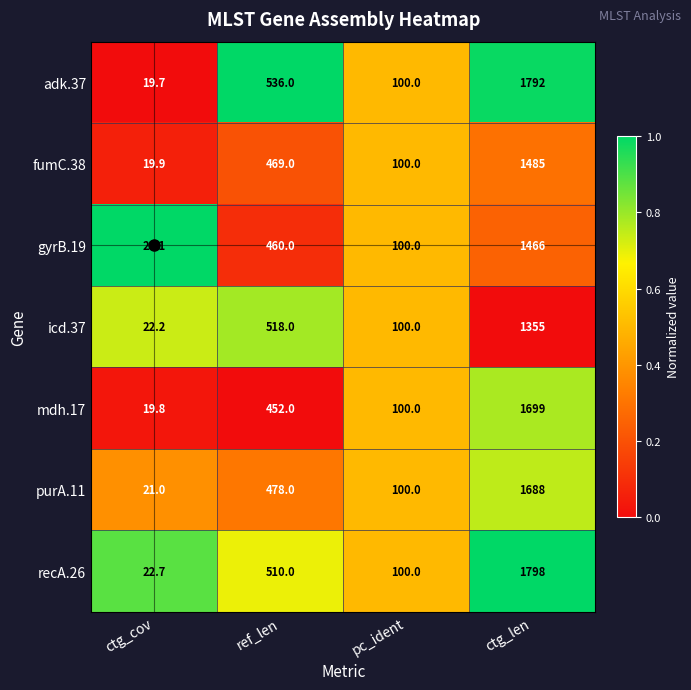

At which category is the sum across all series the highest?

ctg_len